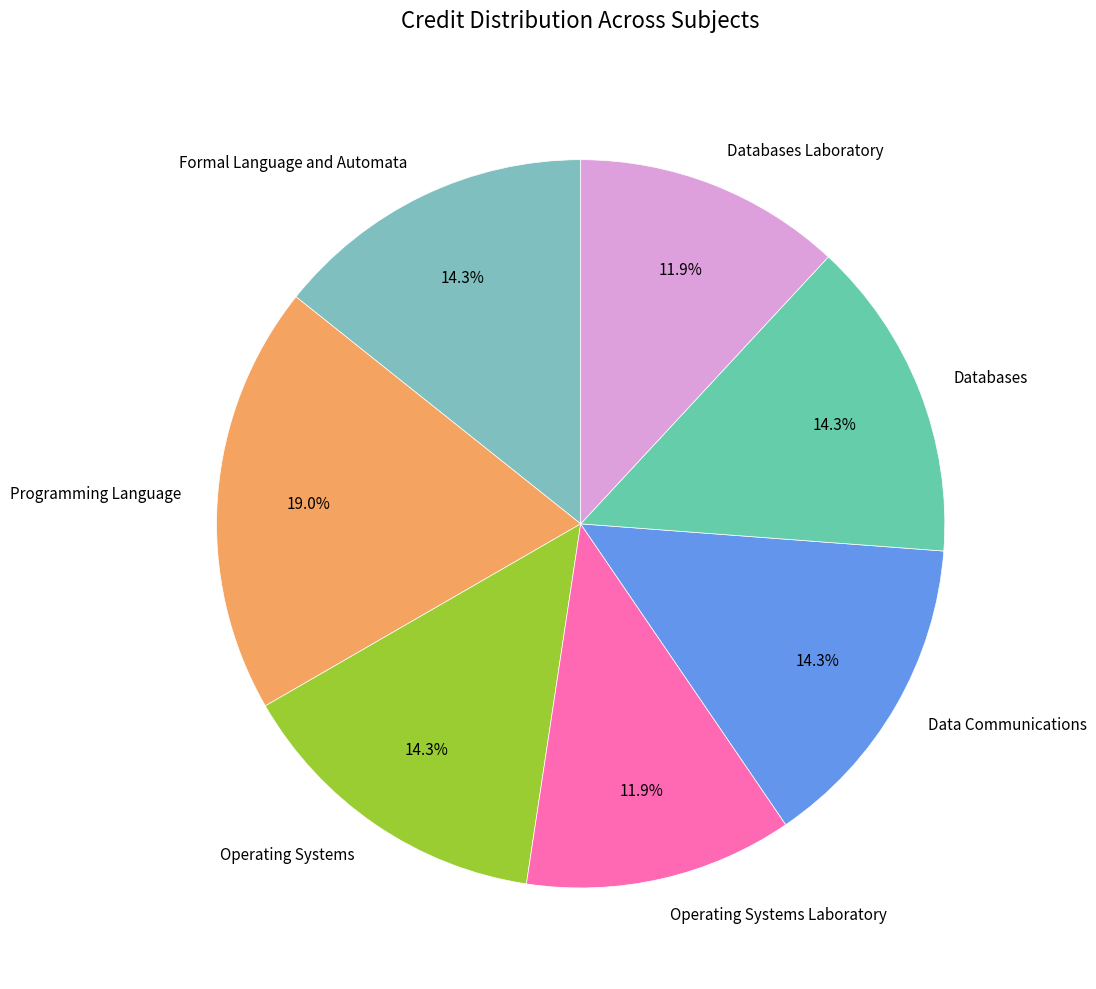

To the nearest percent, what portion does Programming Language represent?

19%